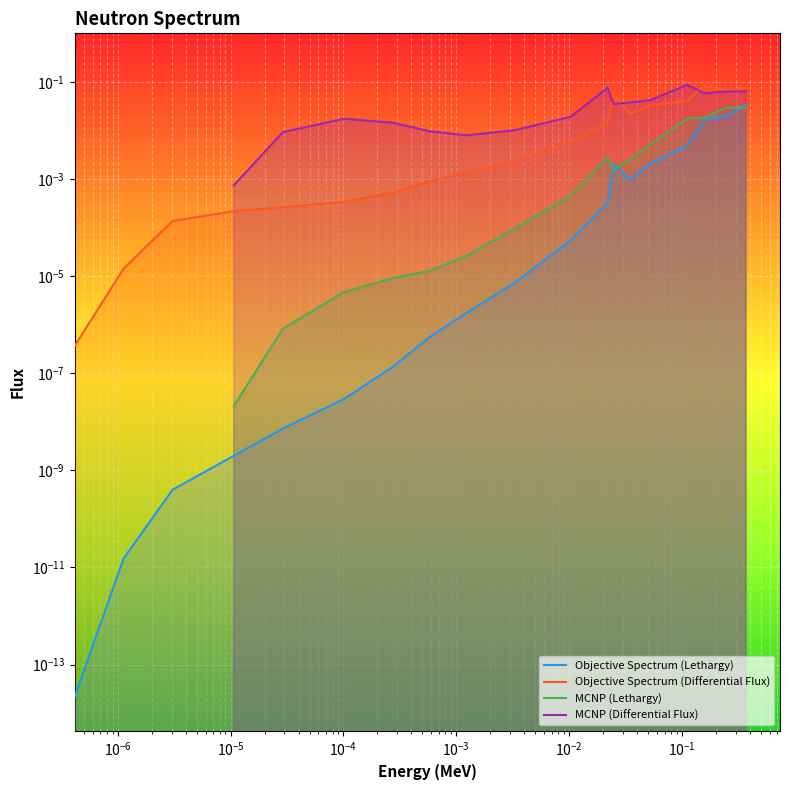

What is the sum of all Objective Spectrum (Differential Flux) values?

0.4